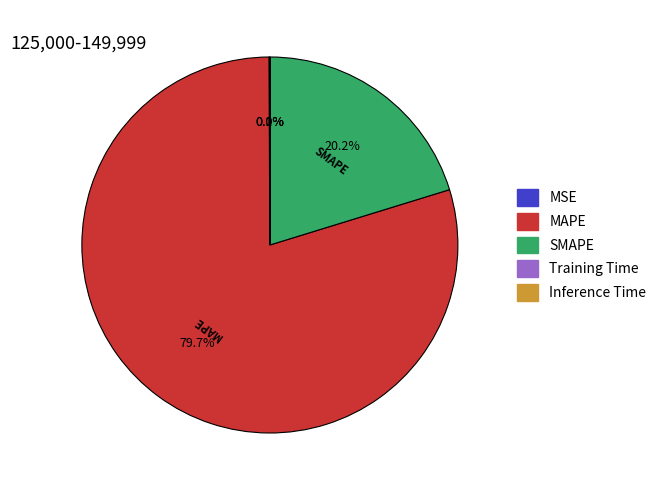

True or false: SMAPE accounts for 20% of the total.

True